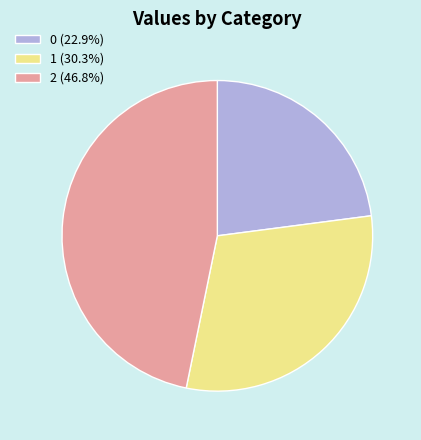

Combined, do 1 (30.3%) and 0 (22.9%) account for over 50%?

Yes